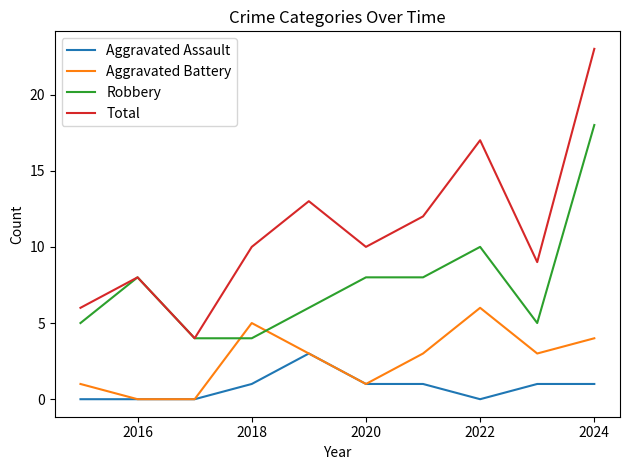

List the series in order of their peak value, lowest first.

Aggravated Assault, Aggravated Battery, Robbery, Total